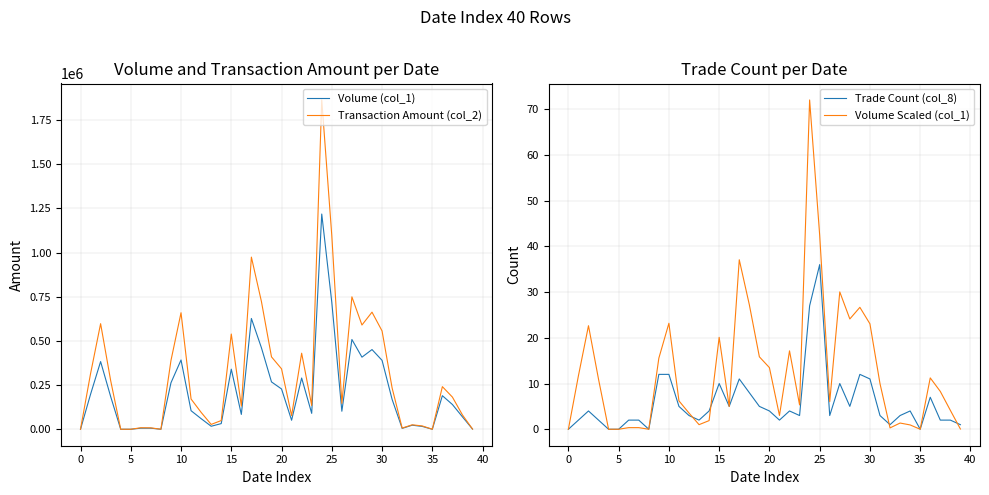

What is the value of the Trade Count (col_8) point at the 7th from the left?

2.0